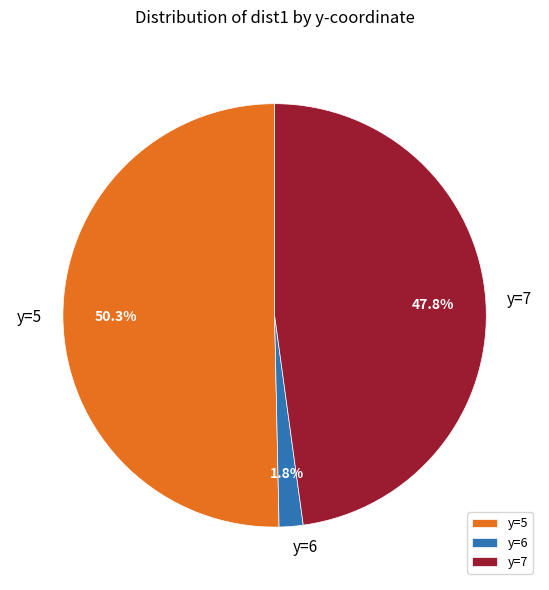

Is the sum of y=5 and y=6 greater than half?

Yes